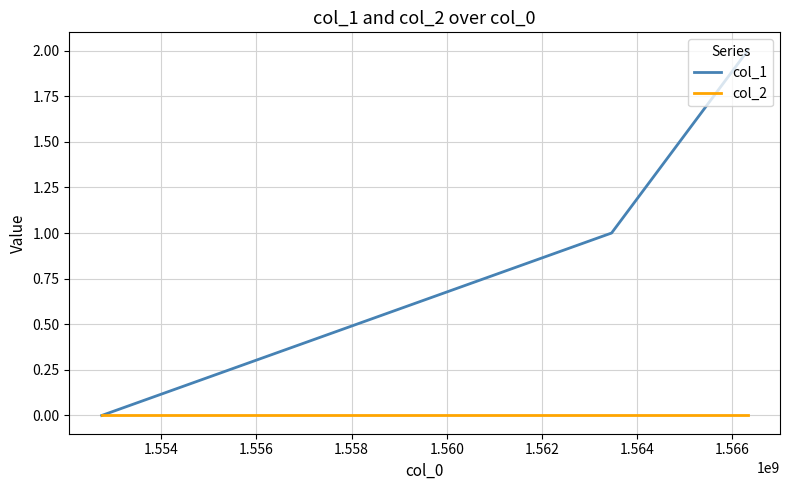

Which series has the largest range (max minus min)?

col_1